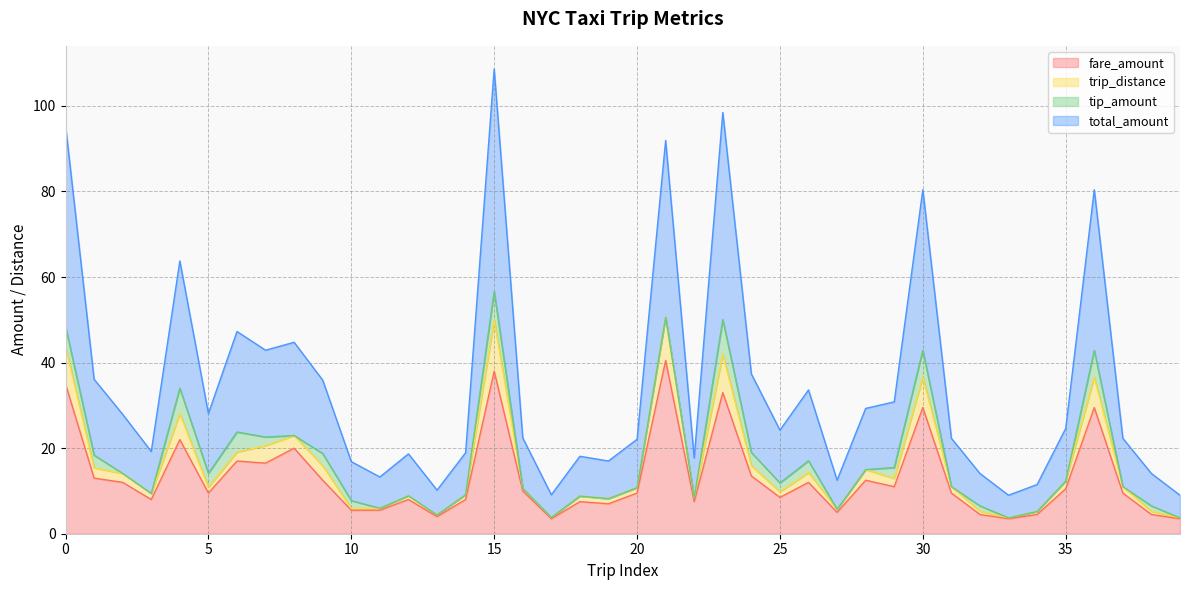

What is the difference between the highest and lowest values at 10?

11.4